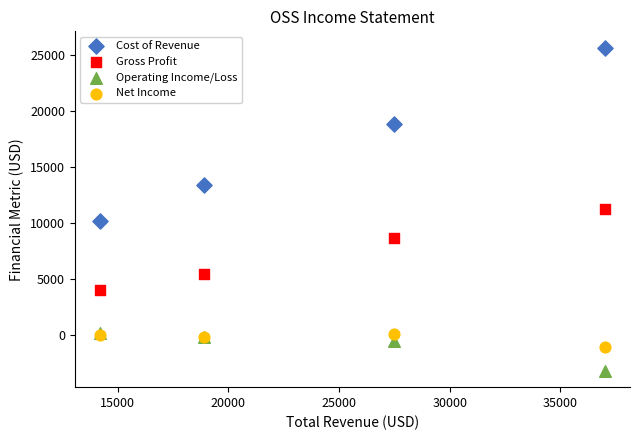

What are all the series names shown in the legend?

Cost of Revenue, Gross Profit, Operating Income/Loss, Net Income